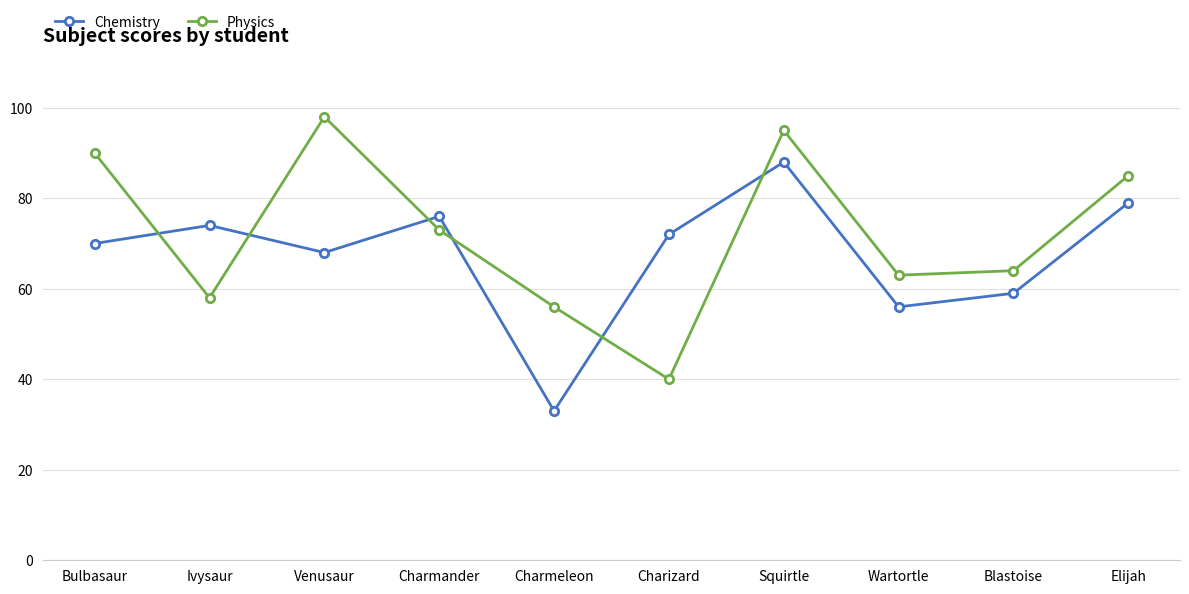

Reading left to right, what are all the values shown in this chart?

Chemistry: Bulbasaur=70	Ivysaur=74	Venusaur=68	Charmander=76	Charmeleon=33	Charizard=72	Squirtle=88	Wartortle=56	Blastoise=59	Elijah=79
Physics: Bulbasaur=90	Ivysaur=58	Venusaur=98	Charmander=73	Charmeleon=56	Charizard=40	Squirtle=95	Wartortle=63	Blastoise=64	Elijah=85